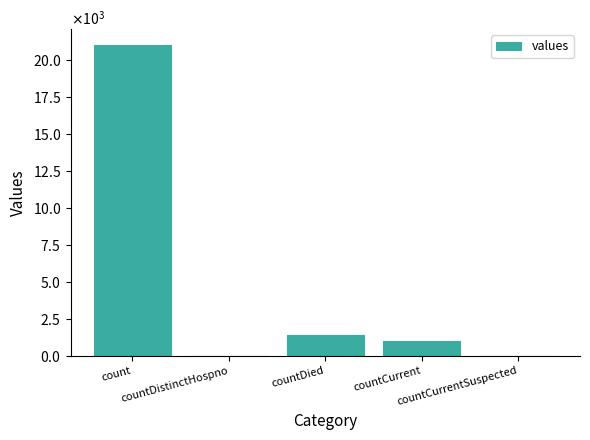

What is the sum of all values?

23461